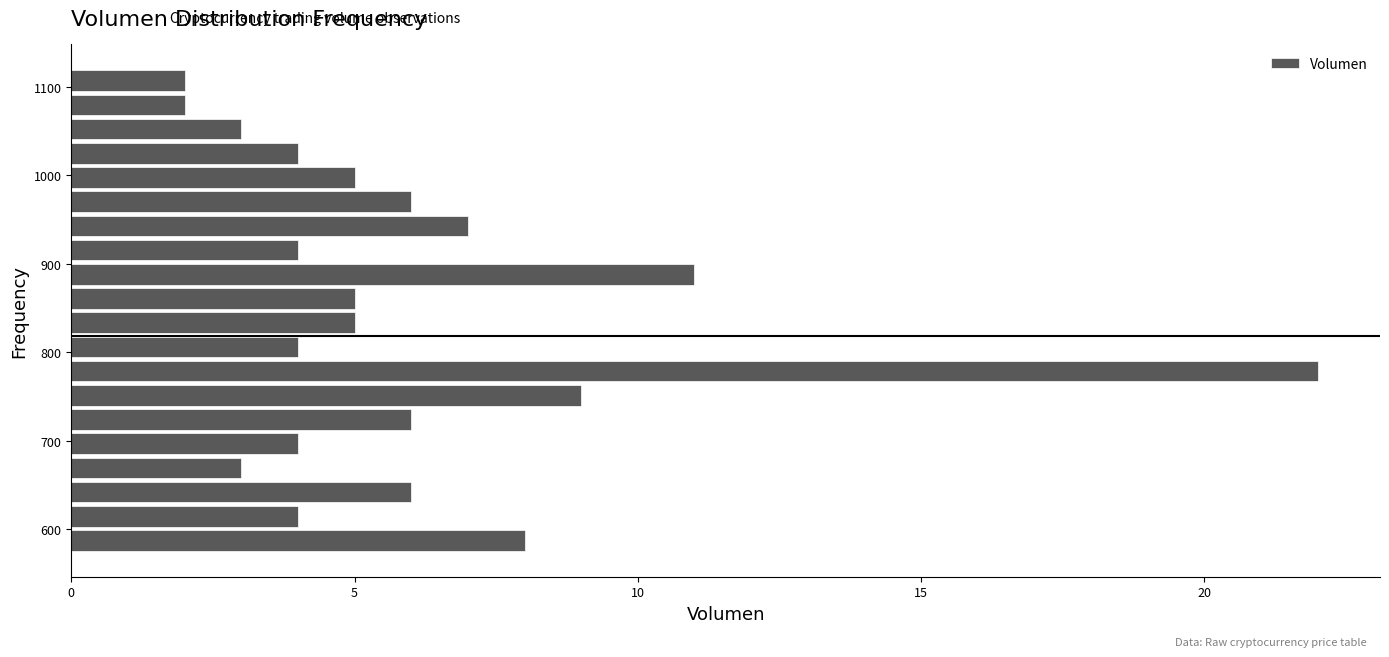

Read against the y-axis, roughly where is the centre of the longest bar?

780